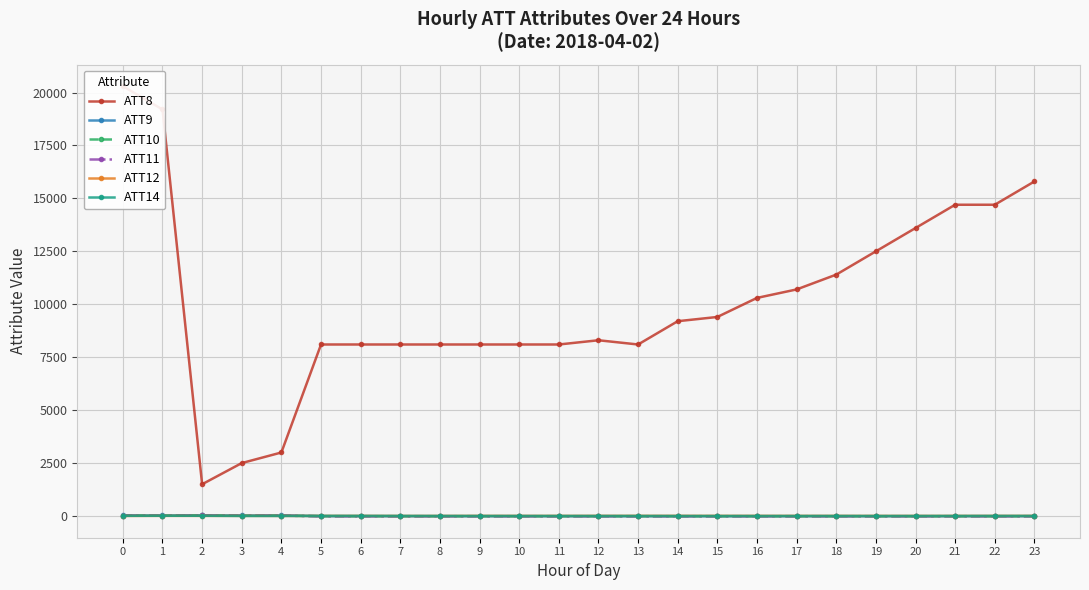

True or false: ATT14 has a value of 0.8 at 3.

False